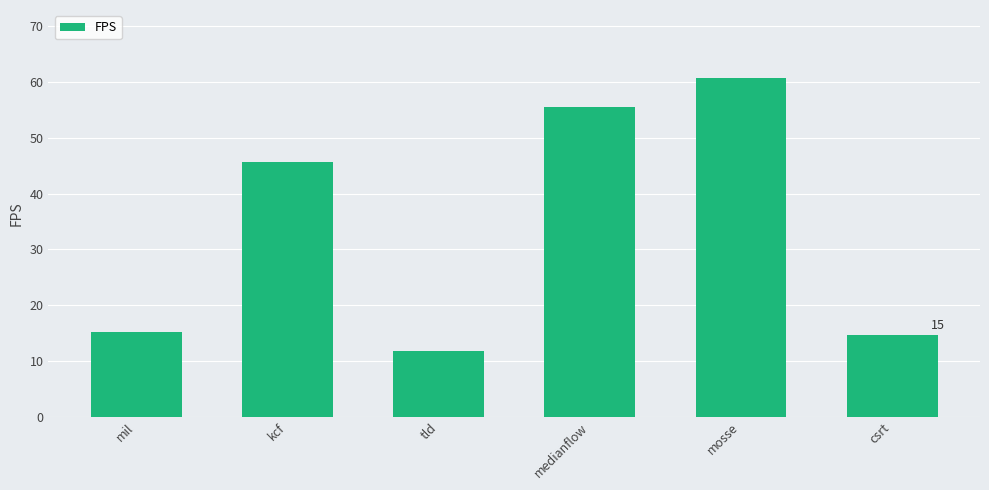

Reading left to right, extract all data points from this chart.

mil=15.1	kcf=45.6	tld=11.9	medianflow=55.6	mosse=60.8	csrt=14.7